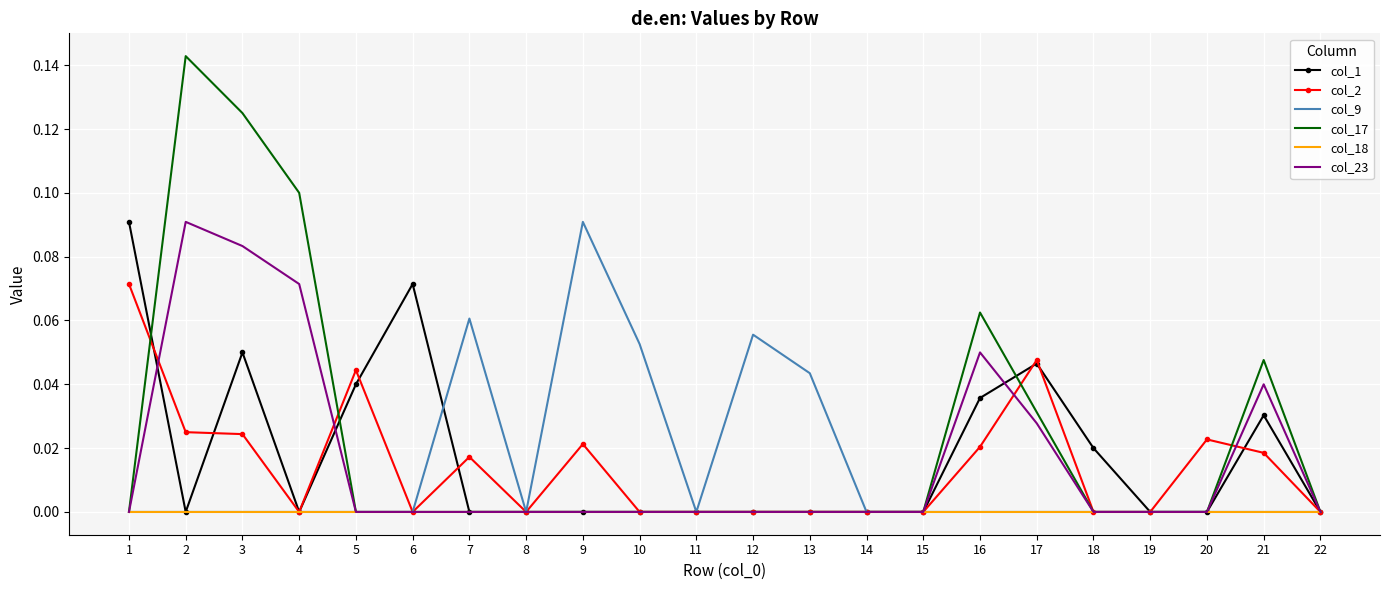

Which series has the largest range (max minus min)?

col_17